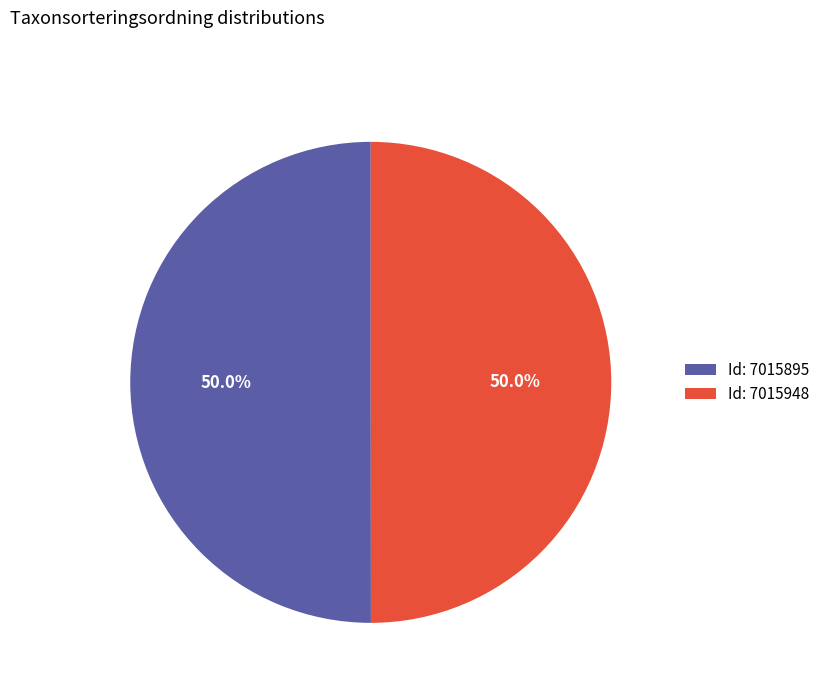

What percentage is NOT represented by Id: 7015948?

50.0%